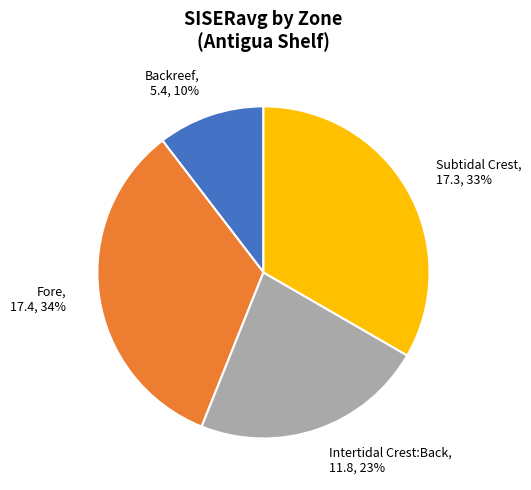

Combined, do Backreef, 5.4, 10% and Subtidal Crest, 17.3, 33% account for over 50%?

No